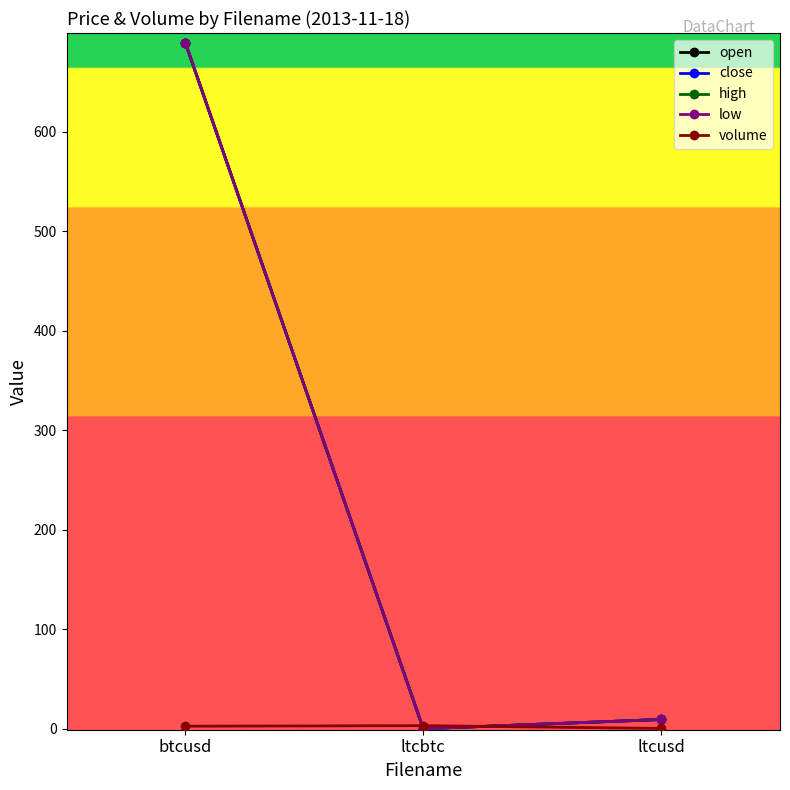

Does the chart have visible grid lines?

No